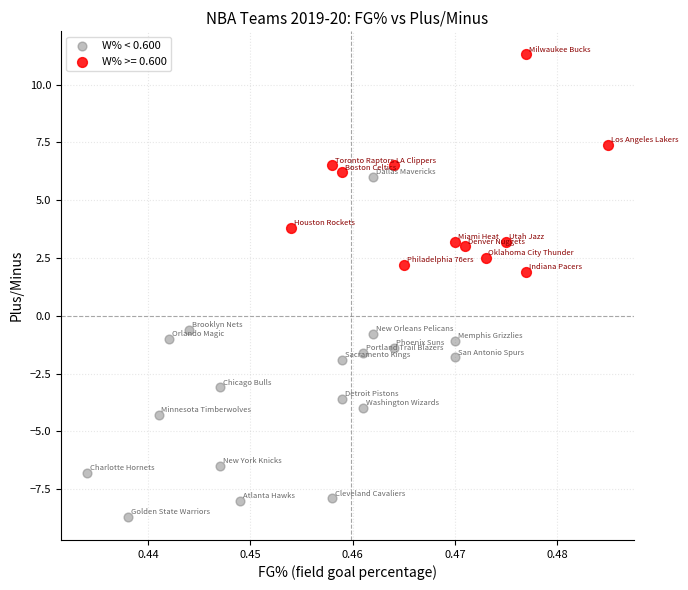

Which series contains the lowest Y value?

W% < 0.600